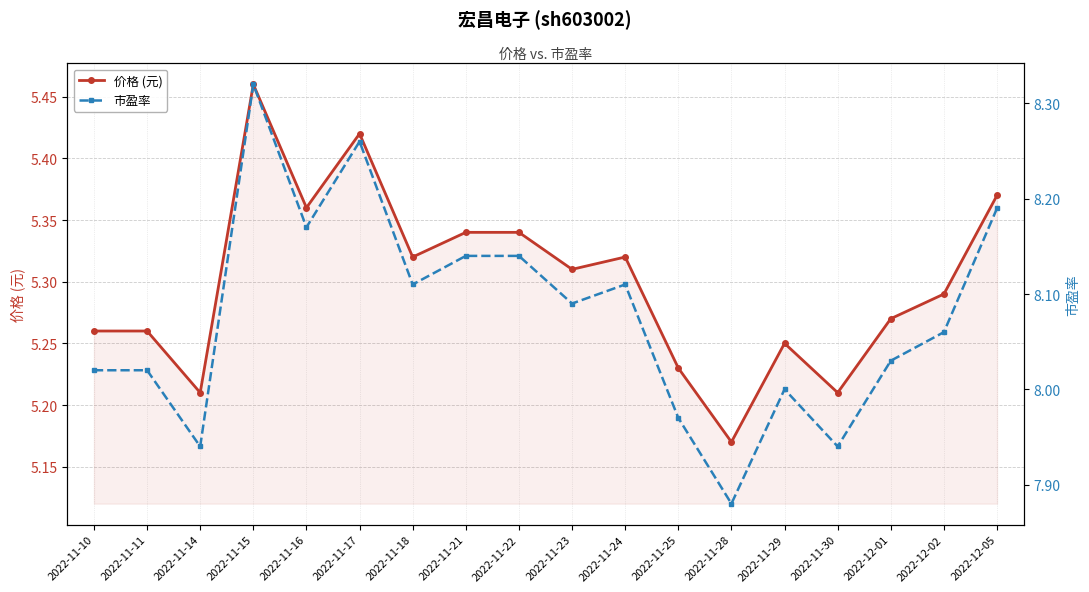

In 价格 (元), how many points are lower than both neighbors (excluding endpoints)?

6